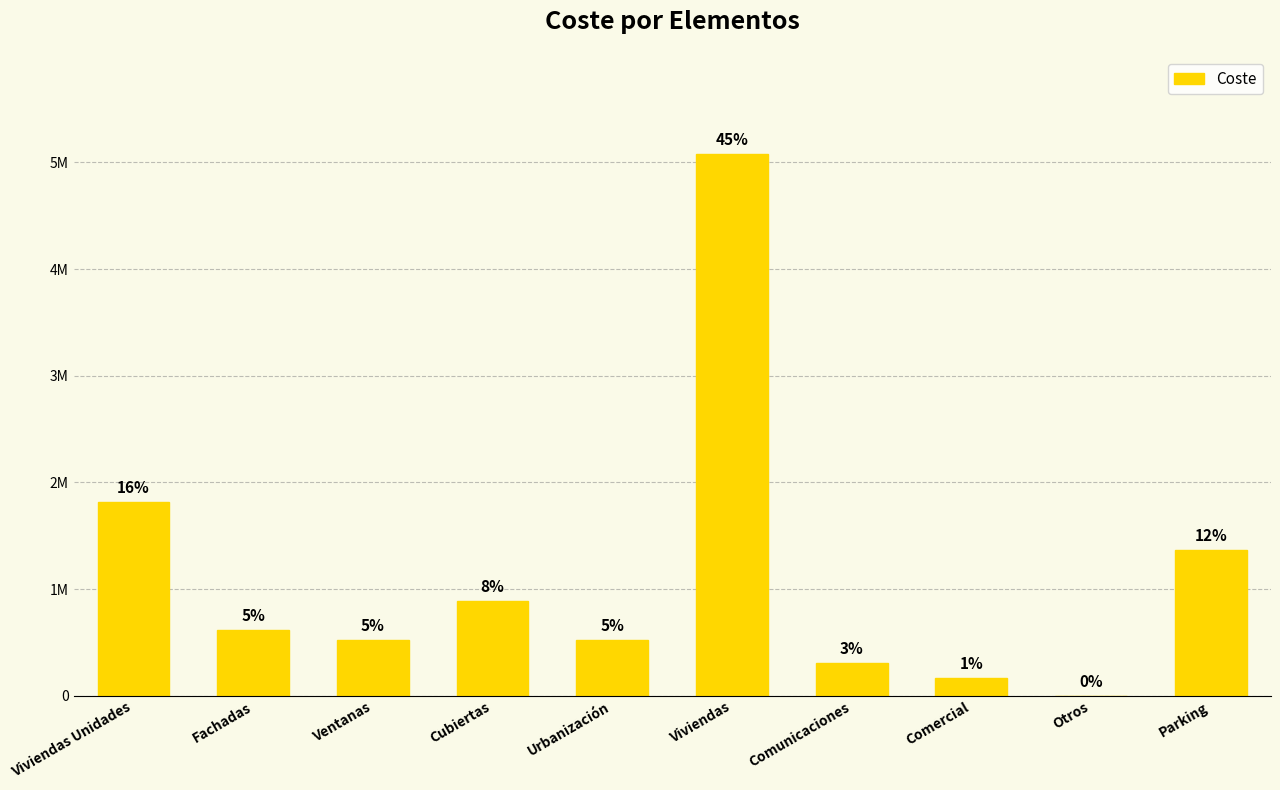

Are the bars horizontal?

No